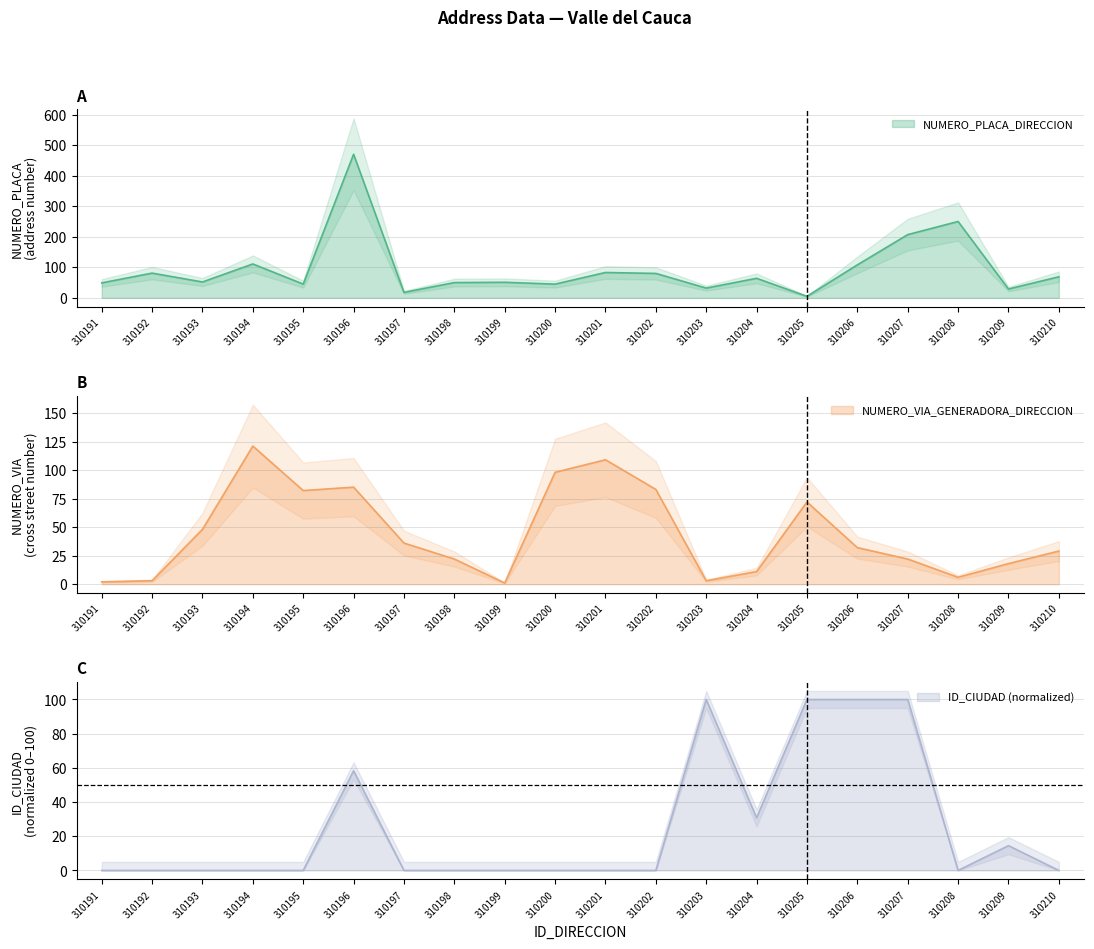

True or false: ID_CIUDAD has more than 1 points higher than both neighbors.

True